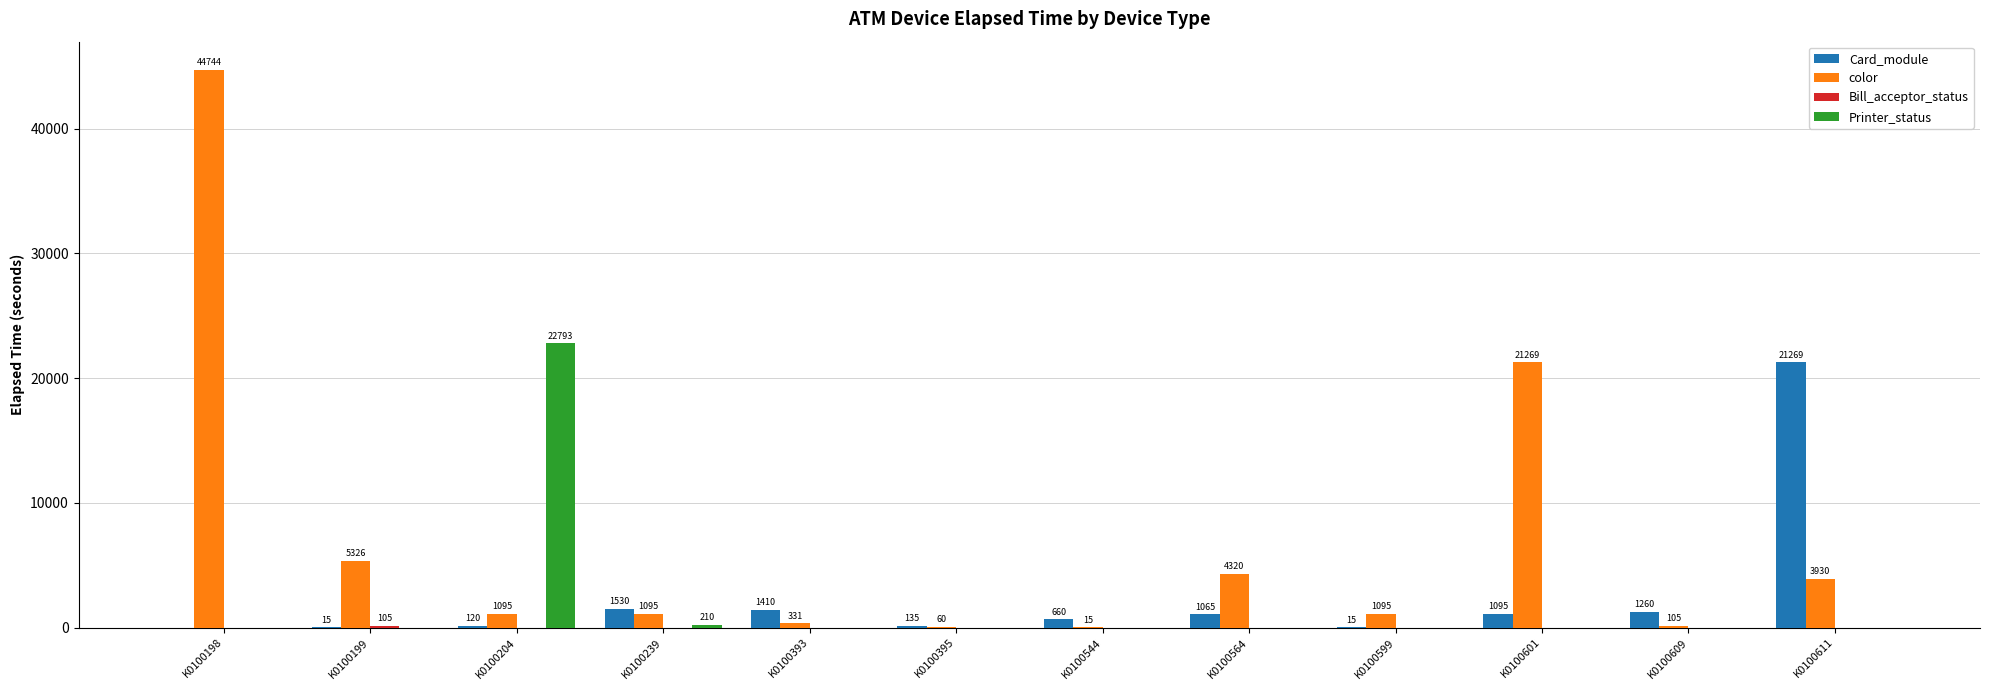

True or false: Printer_status has a value of 15055 at K0100395.

False